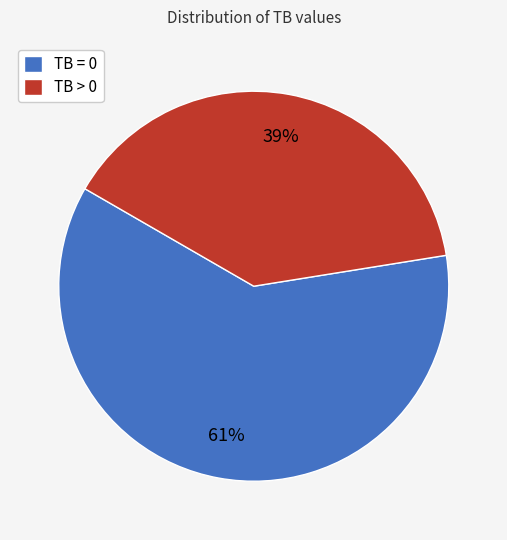

Do TB > 0 and TB = 0 together represent more than half of the pie?

Yes